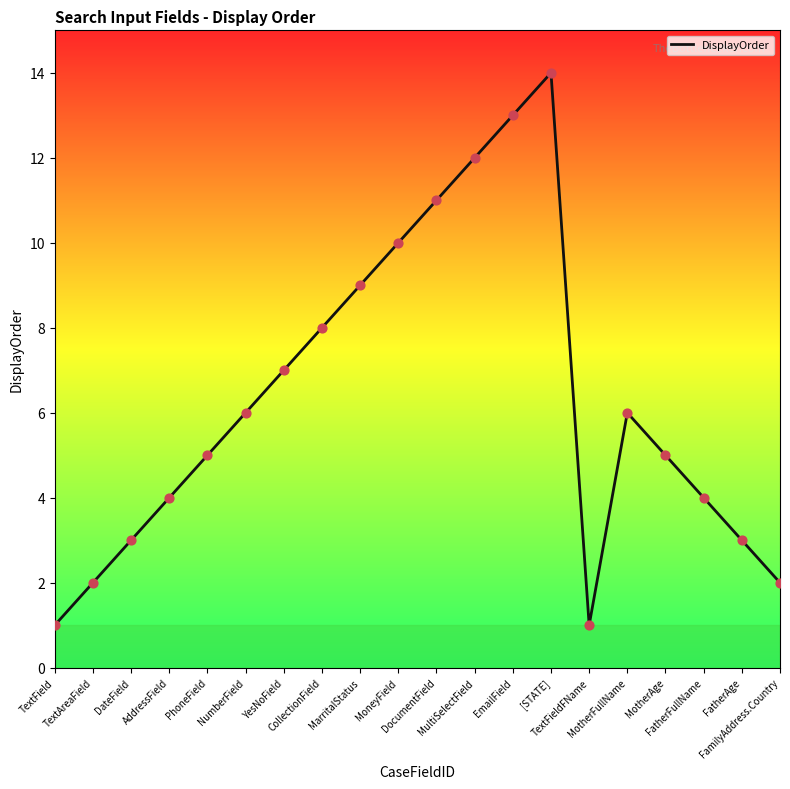

Which has a higher value, MotherAge or TextFieldFName?

MotherAge